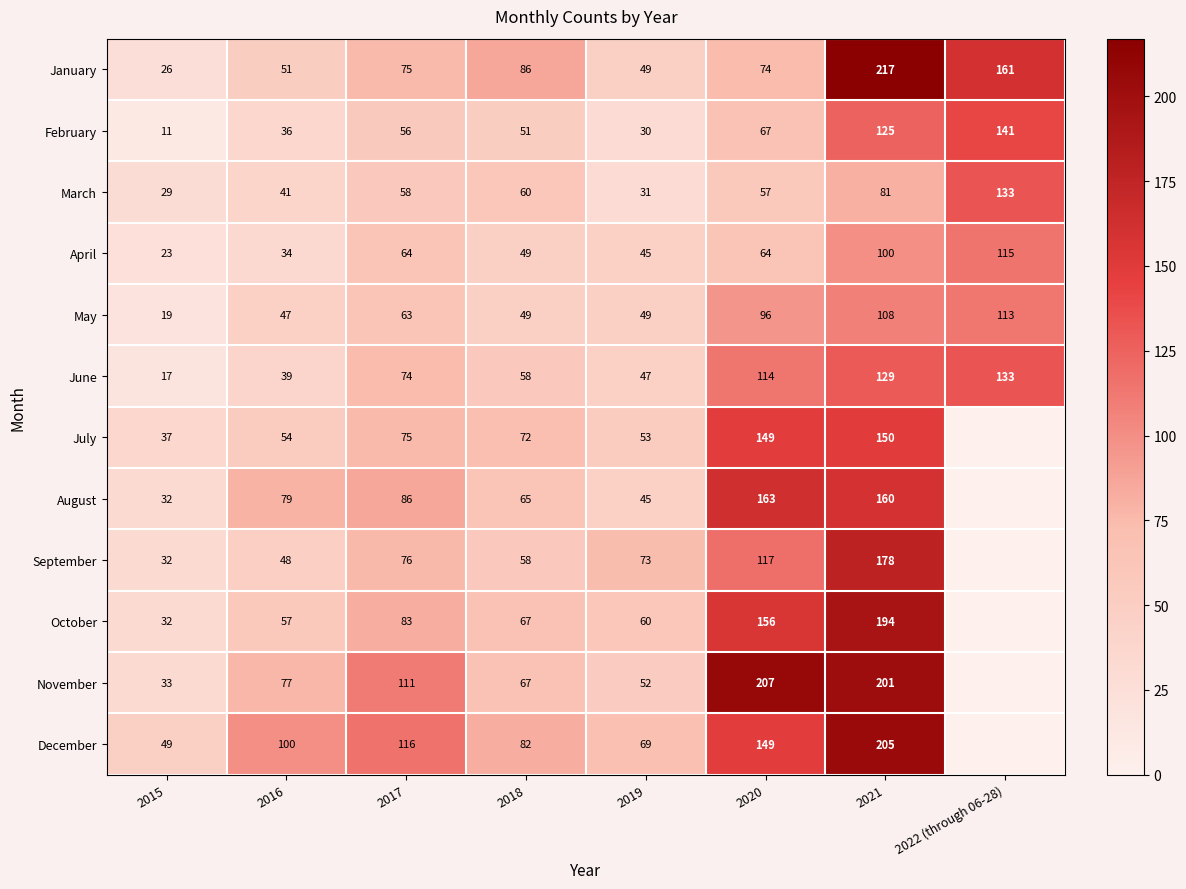

How many data points in April are less than 64?

4